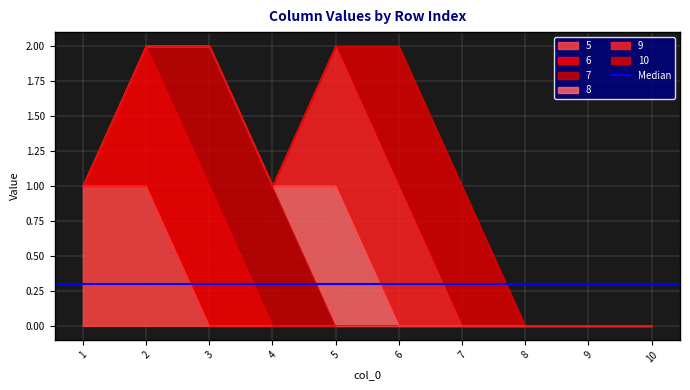

How many categories are shown in the chart?

10